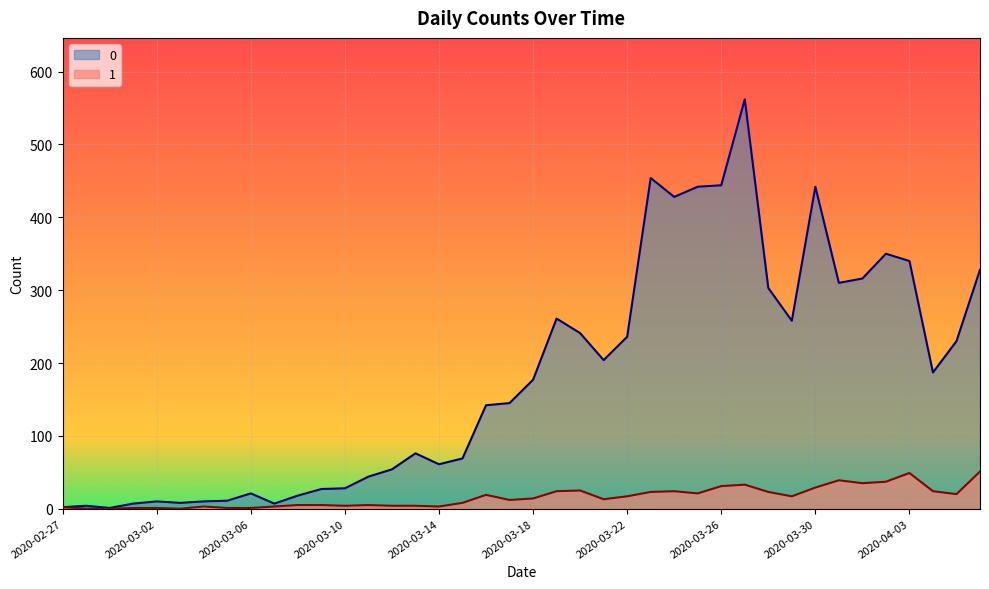

At which label is 1 closest to 25?

2020-03-20